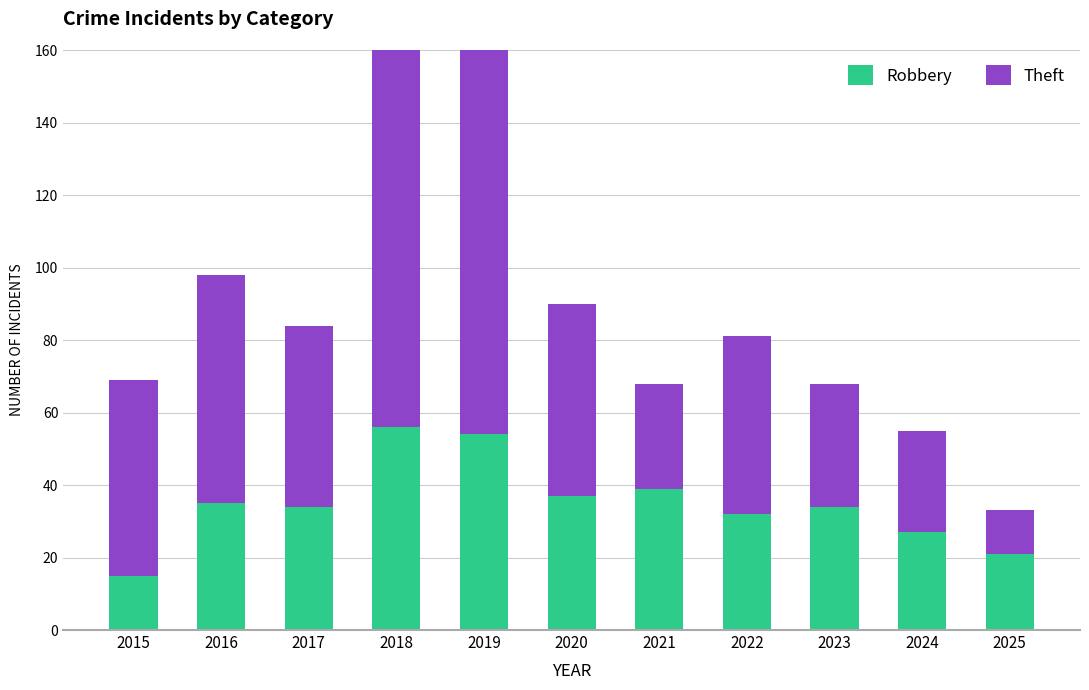

Between 2019 and 2025, which series saw the biggest shift?

Theft